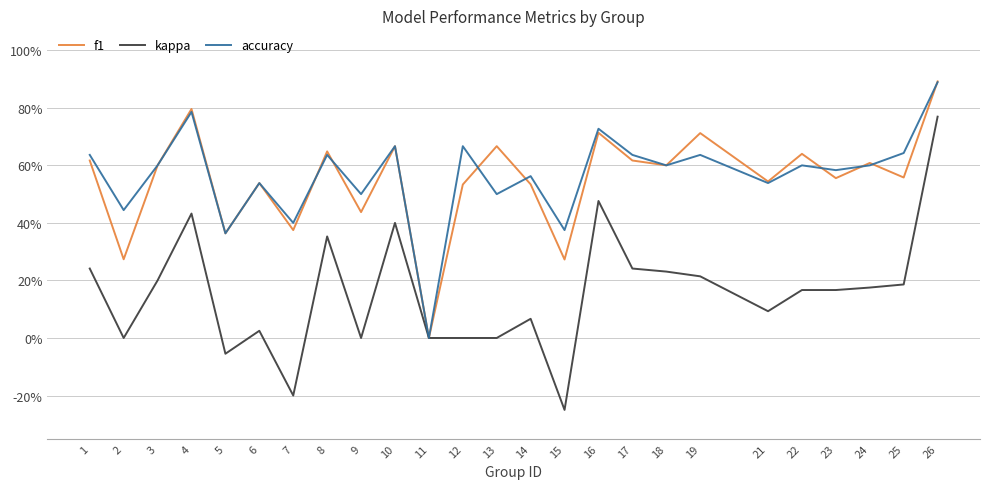

True or false: kappa and accuracy intersect in this chart.

False